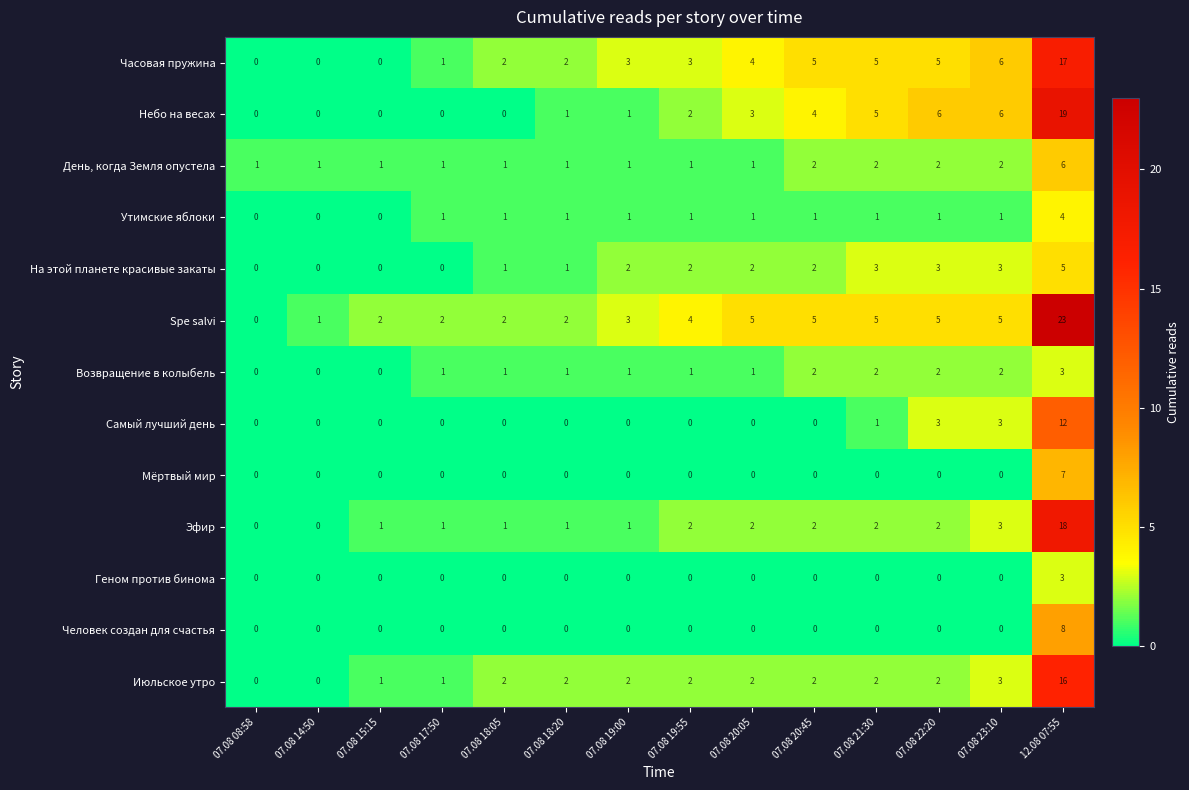

Between 07.08 15:15 and 07.08 22:20, which series saw the biggest shift?

Небо на весах